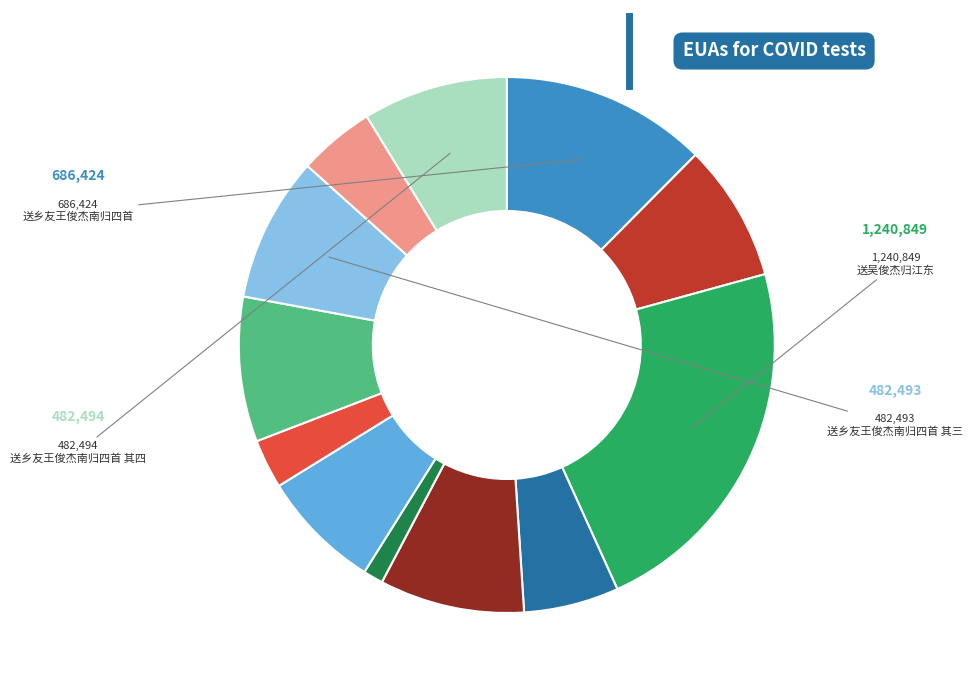

Is there a majority slice in this chart?

No